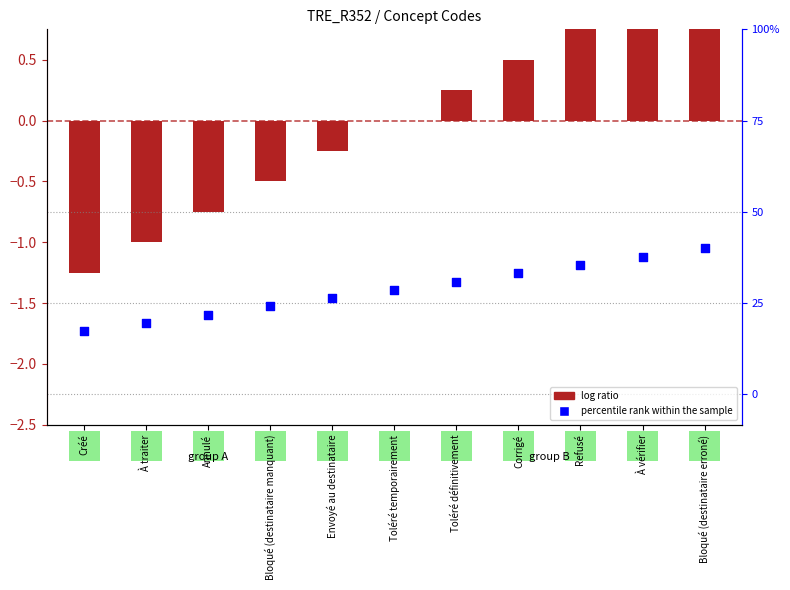

Which series reaches the maximum Y coordinate?

log ratio